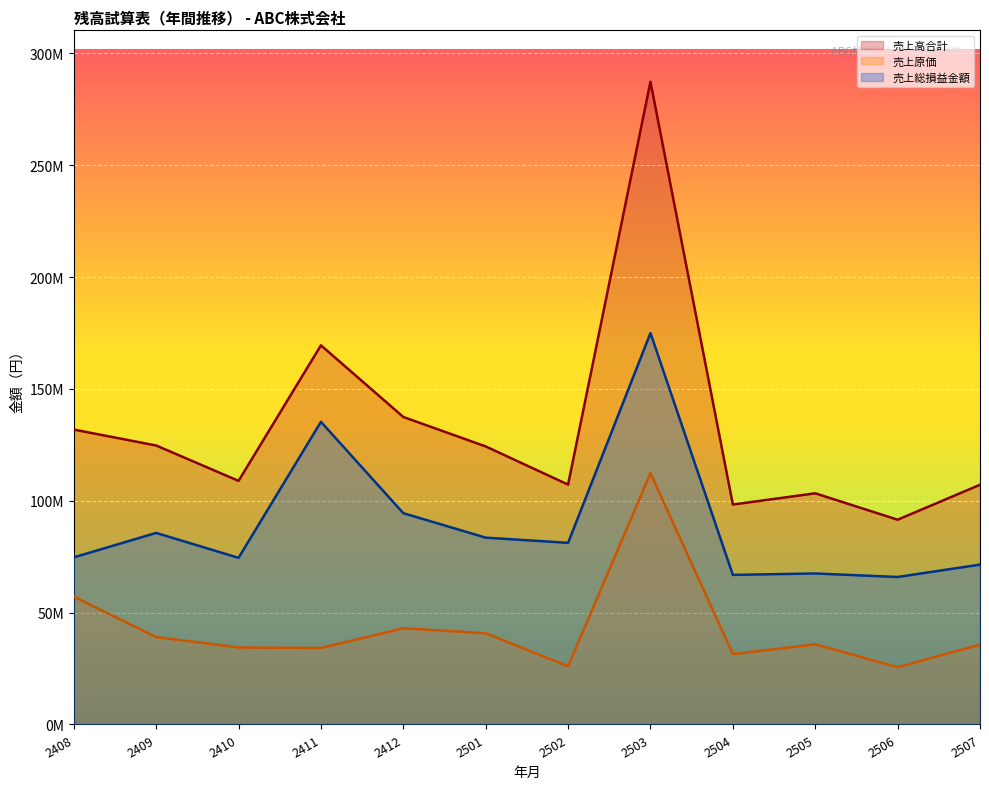

Where is the first local maximum for 売上原価?

2412